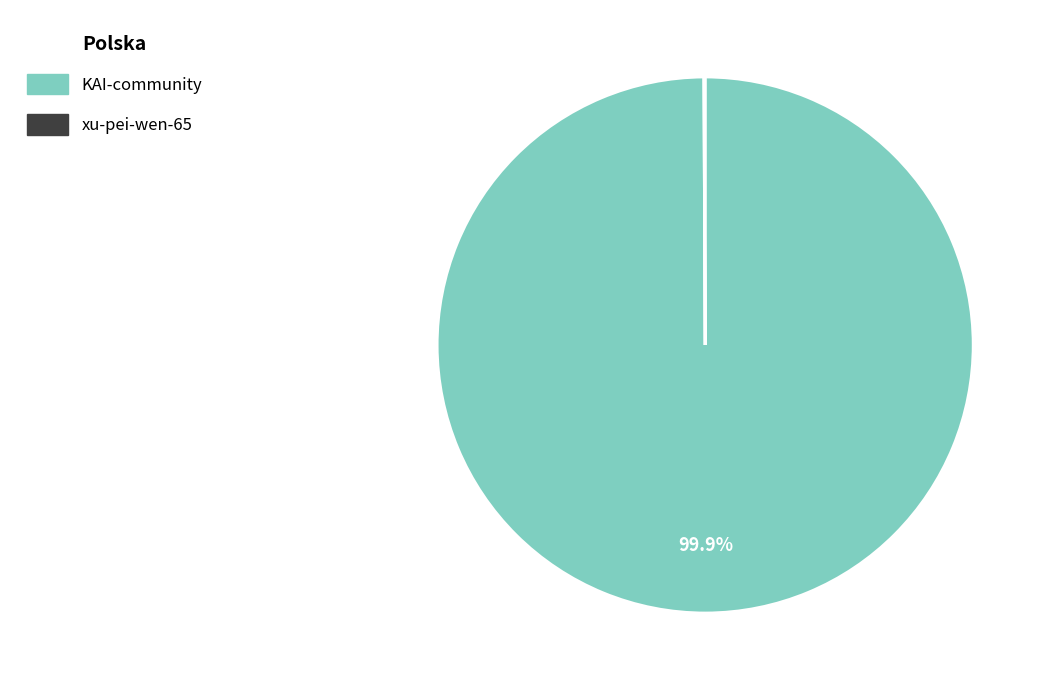

What percentage is NOT represented by KAI-community?

0.1%